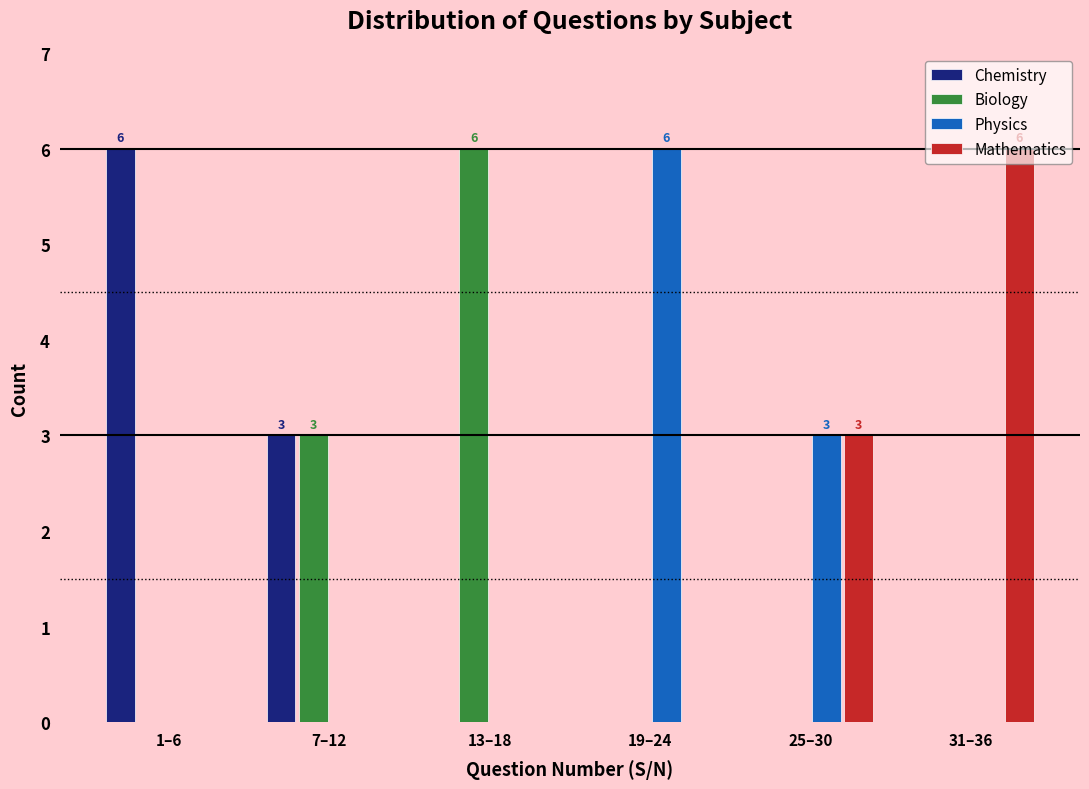

What is the maximum value shown in the chart?

6